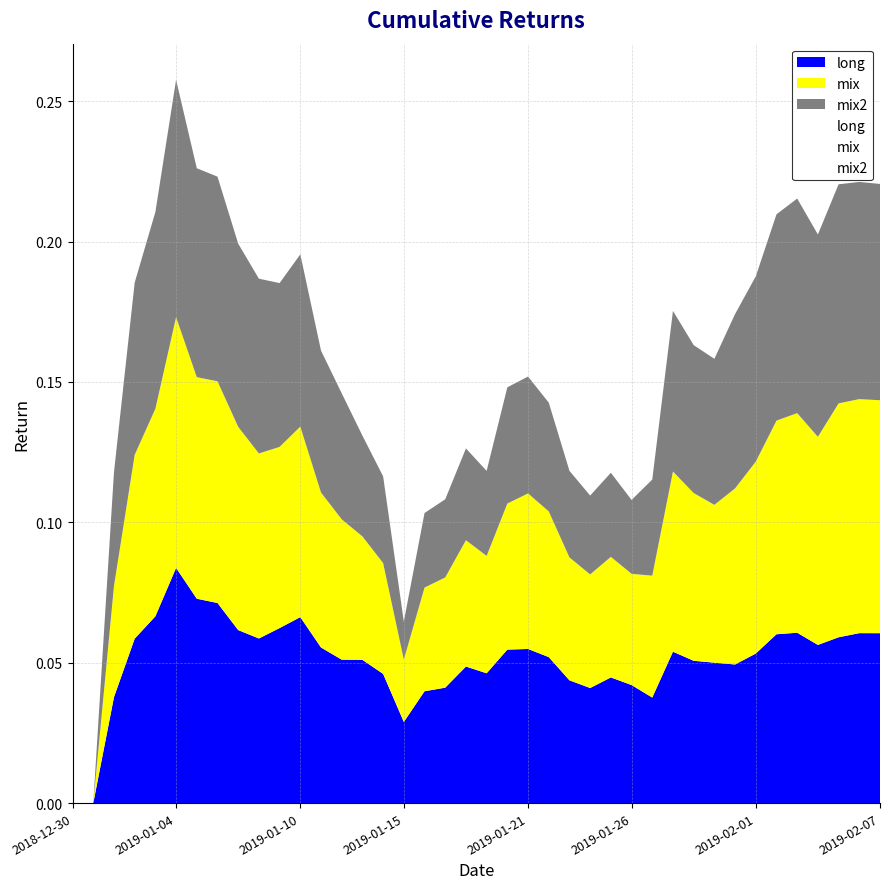

What is the greatest value displayed?

0.1